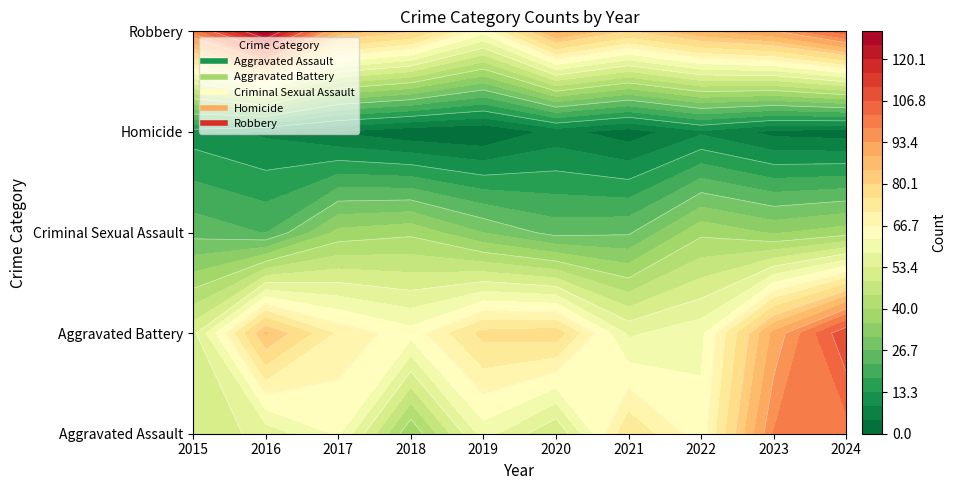

What is the maximum value shown in the chart?

129